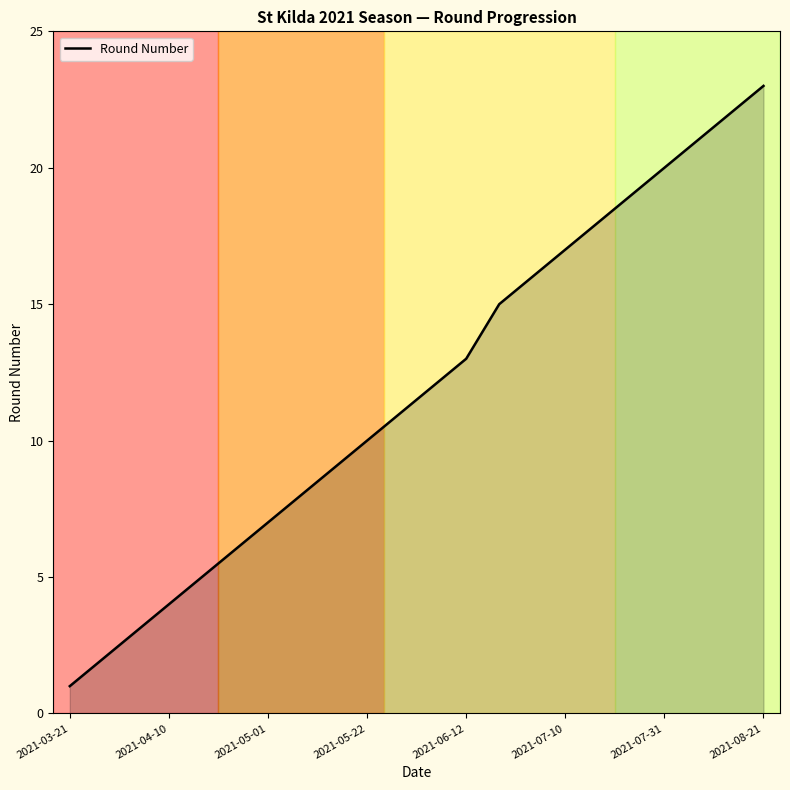

What is the maximum value shown in the chart?

23